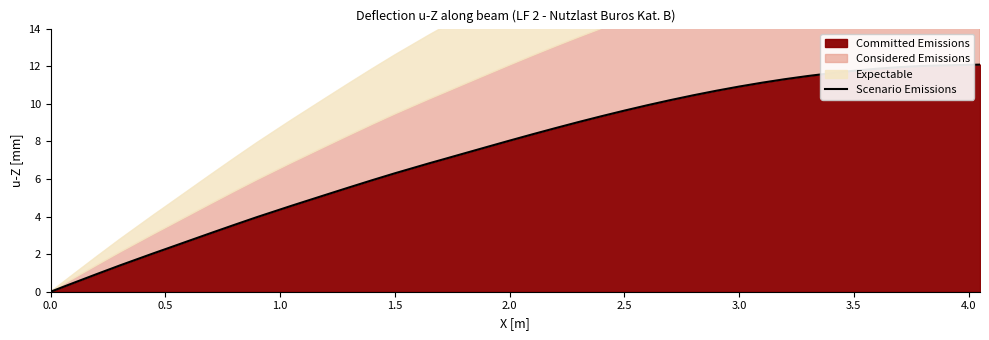

The value of Committed Emissions at 0.5 is 2.3. True or false?

True